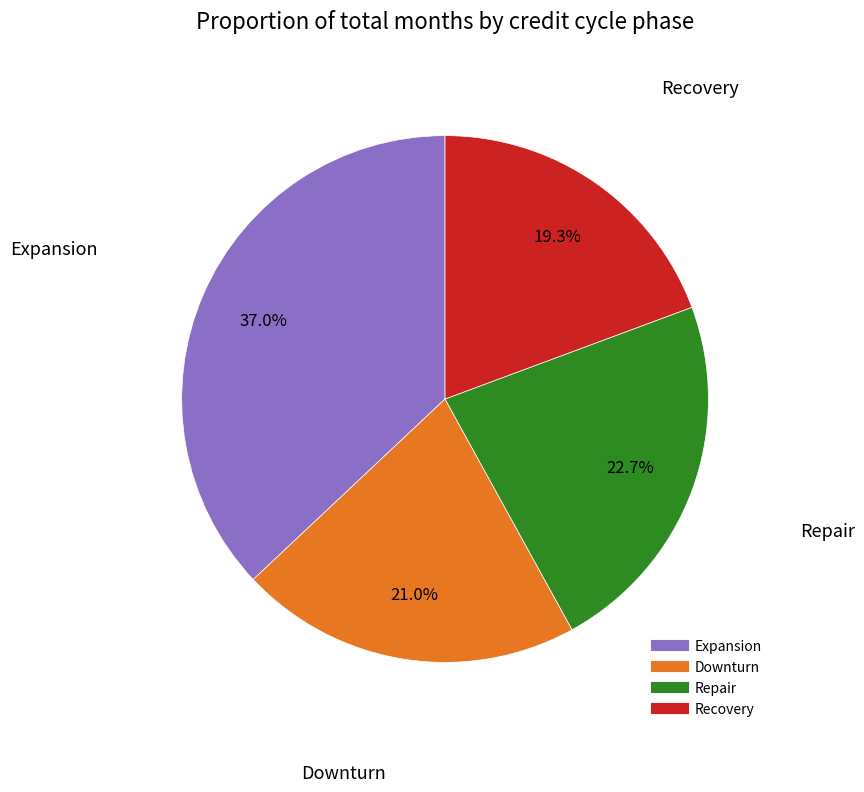

How much of the chart is everything except Expansion?

63.0%